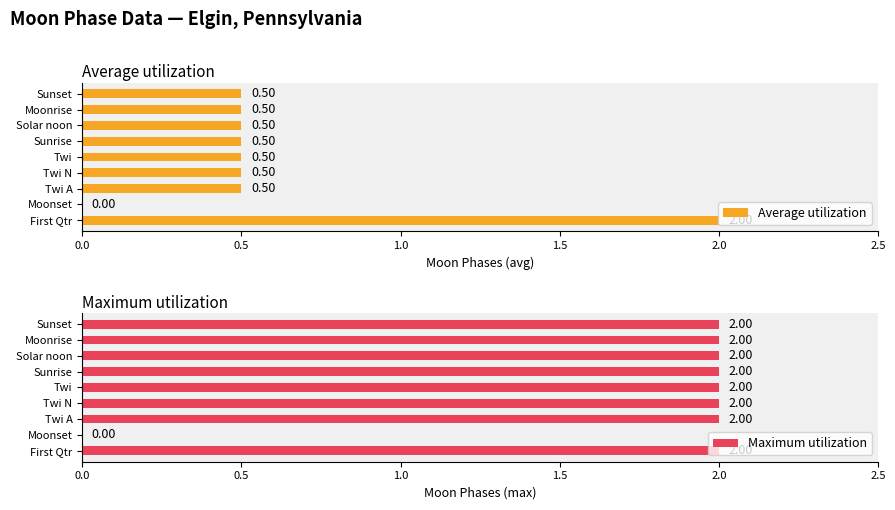

What is the sum of all Maximum utilization values?

16